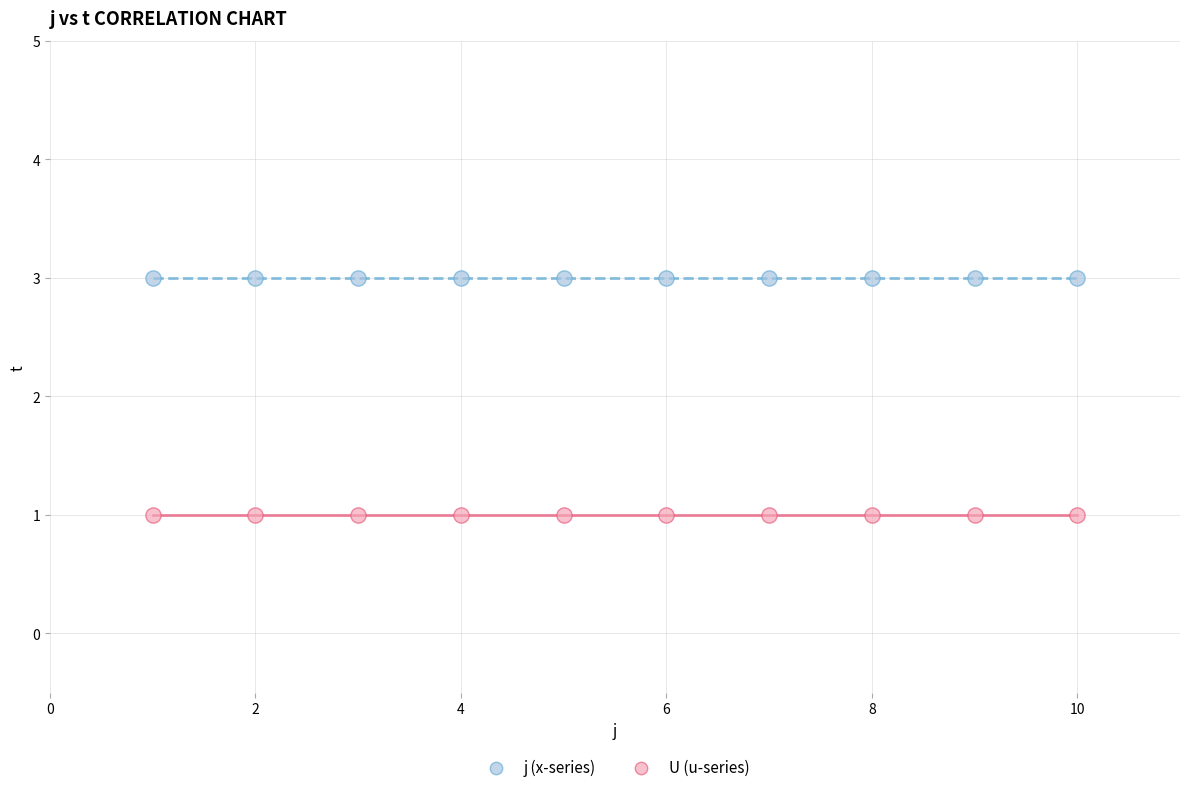

Which series reaches the maximum Y coordinate?

j (x-series)